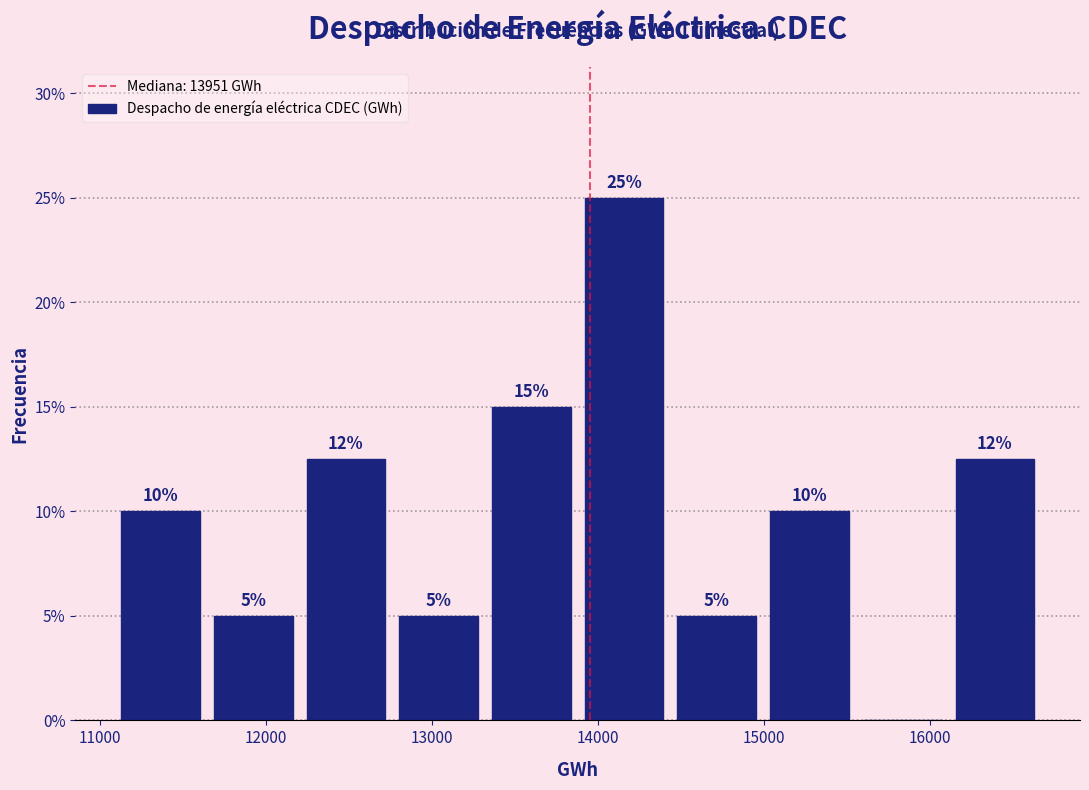

Which range on the x-axis has the tallest bar?

13900 to 14400